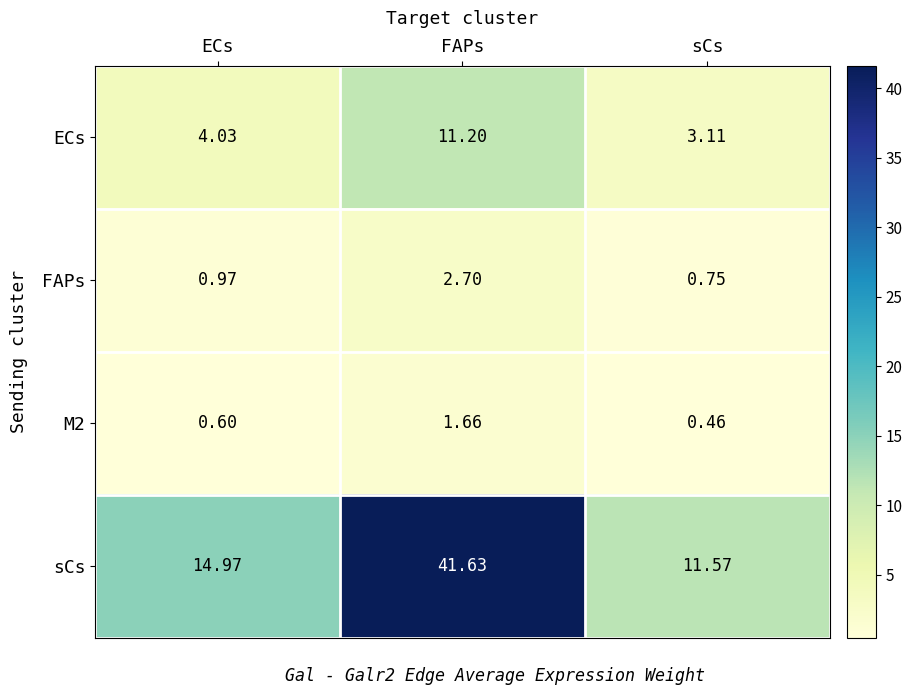

Which series has the largest range (max minus min)?

sCs